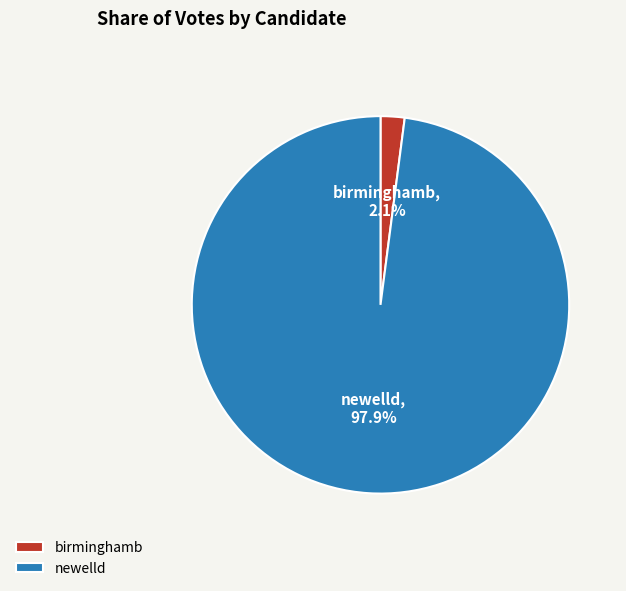

What is the majority slice?

newelld